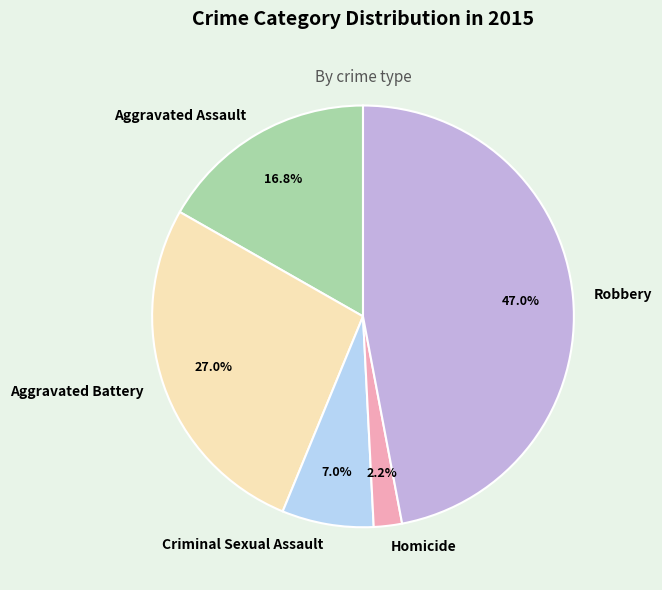

How many segments does this pie chart have?

5